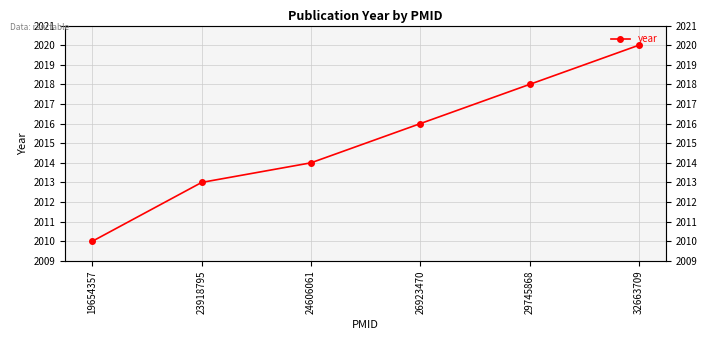

Which has a higher value, 24606061 or 23918795?

24606061